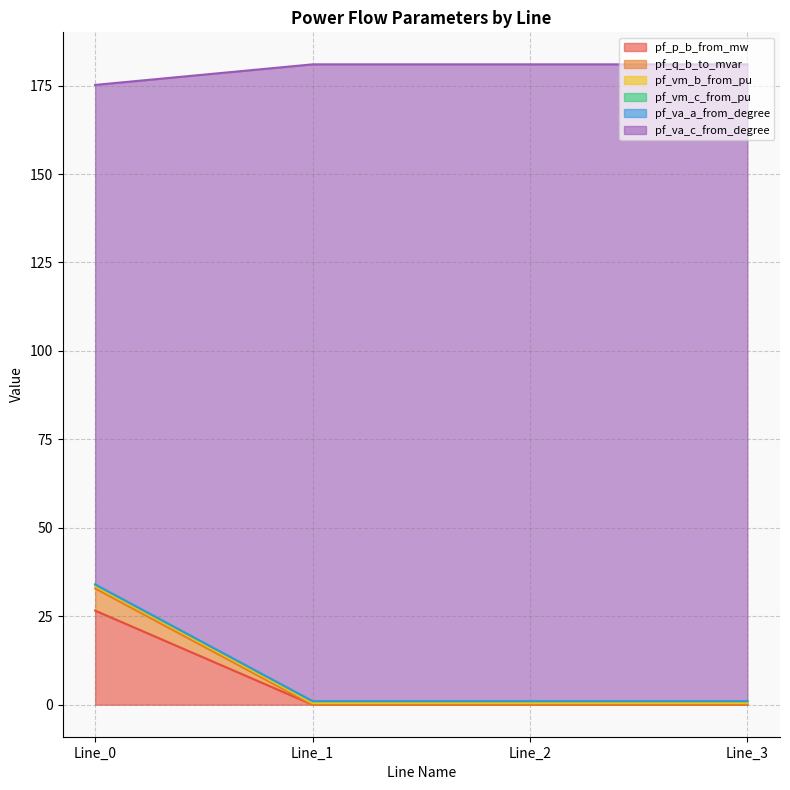

What is the difference between the highest and lowest values at Line_2?

181.0